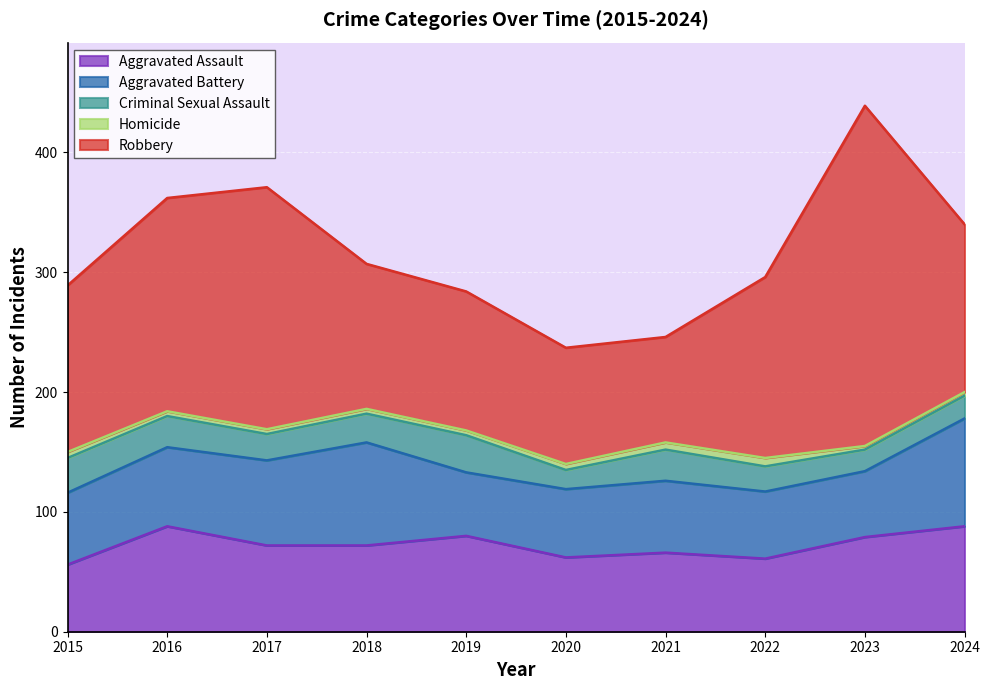

What is the value of the Aggravated Battery point at the 7th from the left?

60